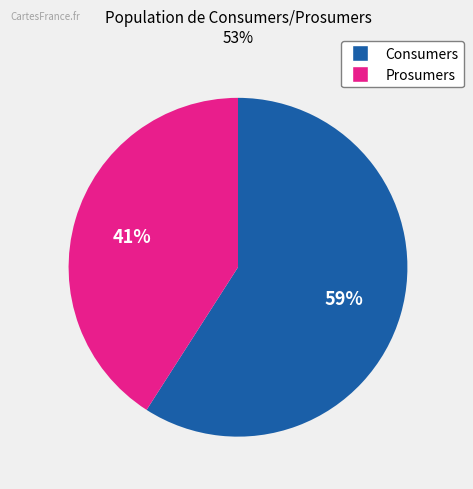

Do Consumers and Prosumers together represent more than half of the pie?

Yes